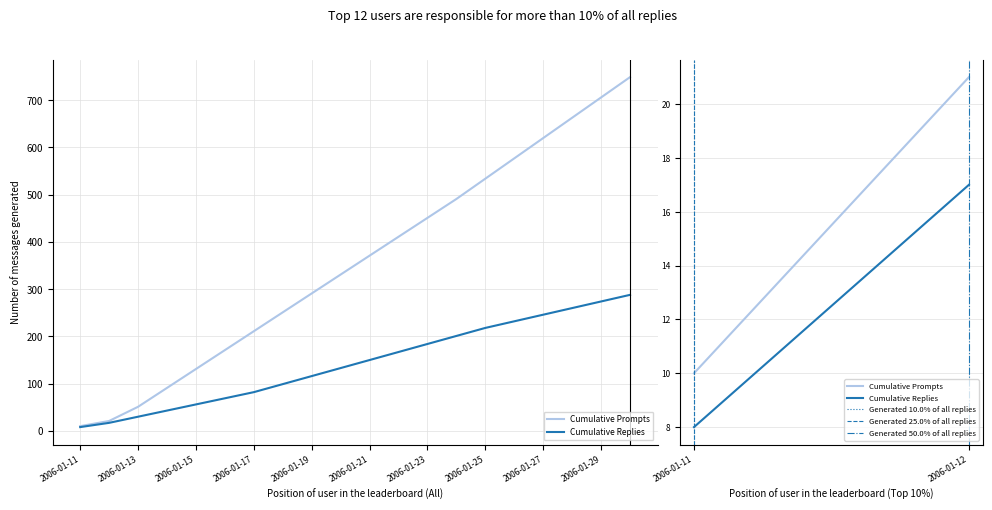

What is the maximum value shown in the chart?

749